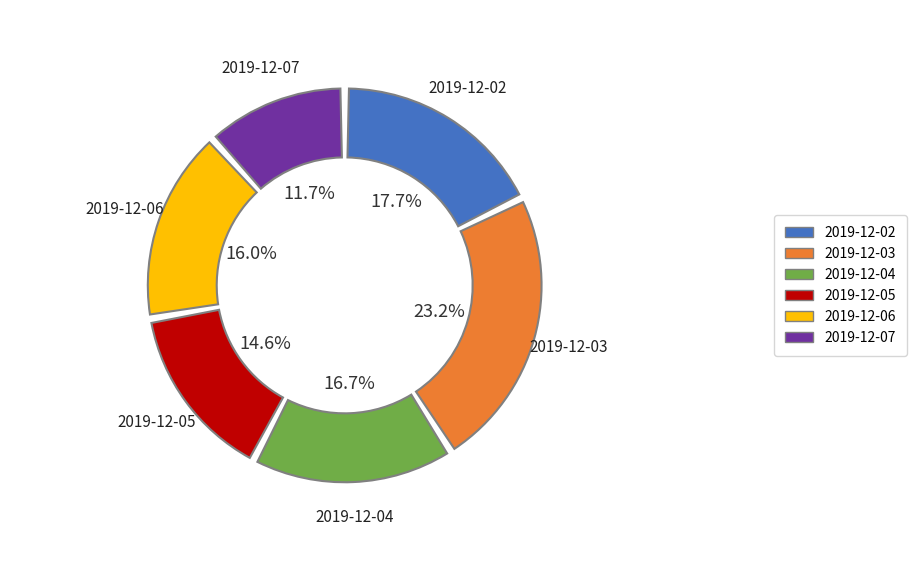

Rank the categories by value from highest to lowest.

2019-12-03, 2019-12-02, 2019-12-04, 2019-12-06, 2019-12-05, 2019-12-07